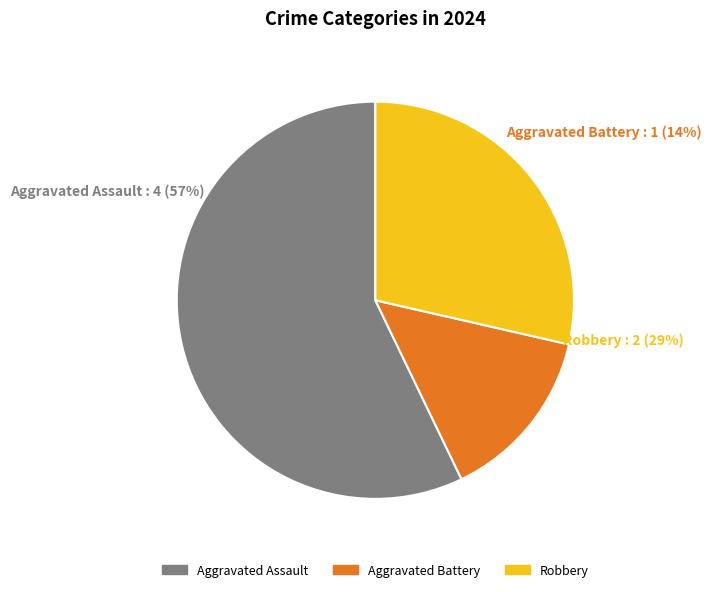

Is it true that Robbery is 35% of the pie?

False